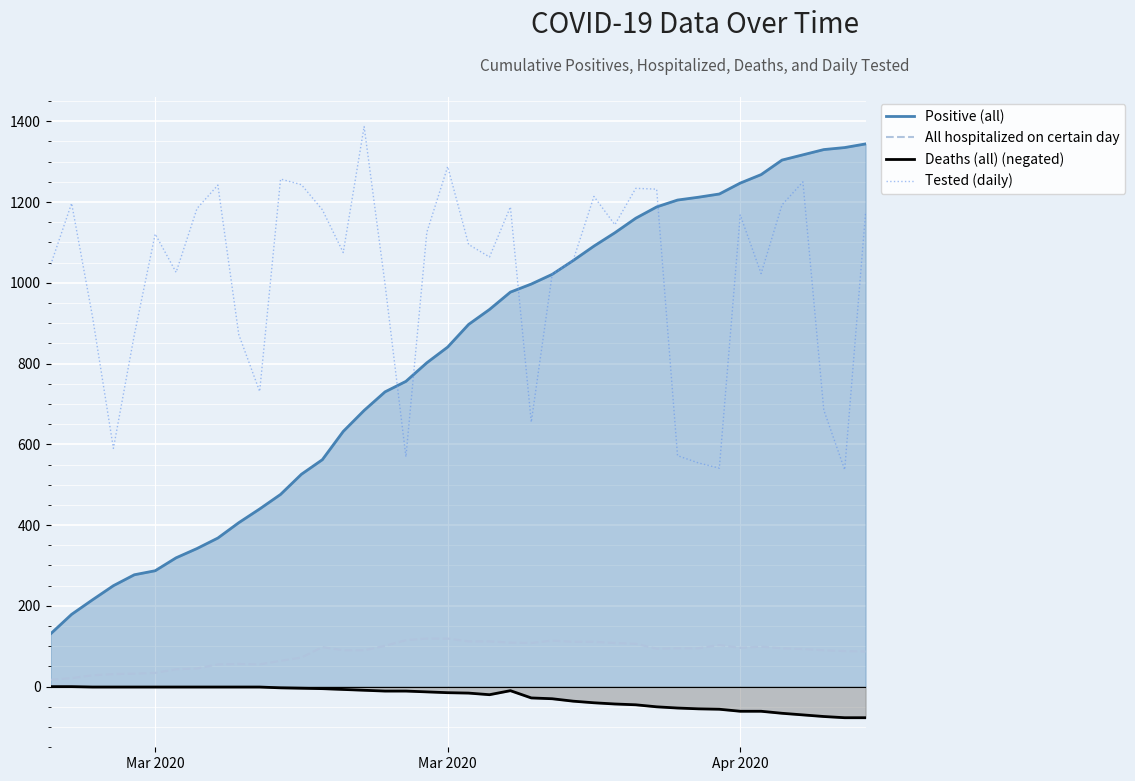

Reading right to left, what are all the values shown in this chart?

Positive (all): 1344	1335	1330	1317	1304	1268	1247	1220	1212	1205	1188	1160	1124	1091	1055	1021	997	977	934	897	841	802	756	730	684	632	562	526	476	440	406	368	342	319	287	277	250	215	179	131
All hospitalized on certain day: 87	88	90	93	95	99	96	103	95	95	94	106	108	111	111	114	108	109	112	112	119	119	115	101	90	90	98	72	64	55	56	55	45	43	34	32	31	28	21	17
Deaths (all) (negated): -77	-77	-74	-70	-66	-61	-61	-56	-55	-53	-50	-45	-43	-40	-36	-30	-28	-10	-20	-16	-15	-13	-11	-11	-9	-7	-5	-4	-3	-1	-1	-1	-1	-1	-1	-1	-1	-1	0	0
Tested (daily): 1174	537	685	1250	1193	1023	1168	541	554	572	1232	1234	1144	1214	1055	1021	655	1188	1064	1095	1288	1125	569	997	1387	1075	1181	1243	1257	731	872	1242	1184	1026	1121	871	590	916	1197	1045